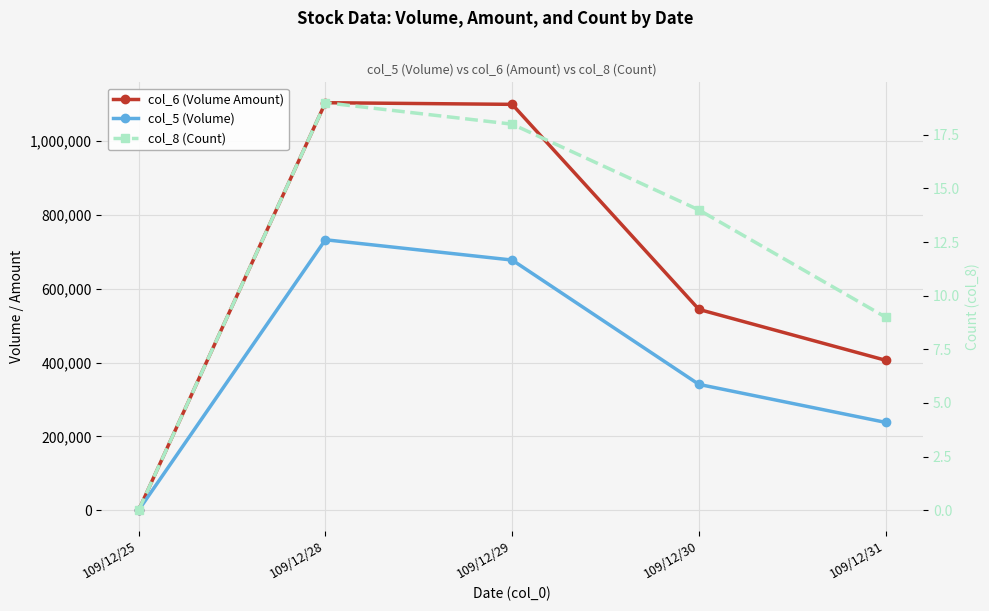

What is the value of the col_8 (Count) point at the 4th from the left?

14